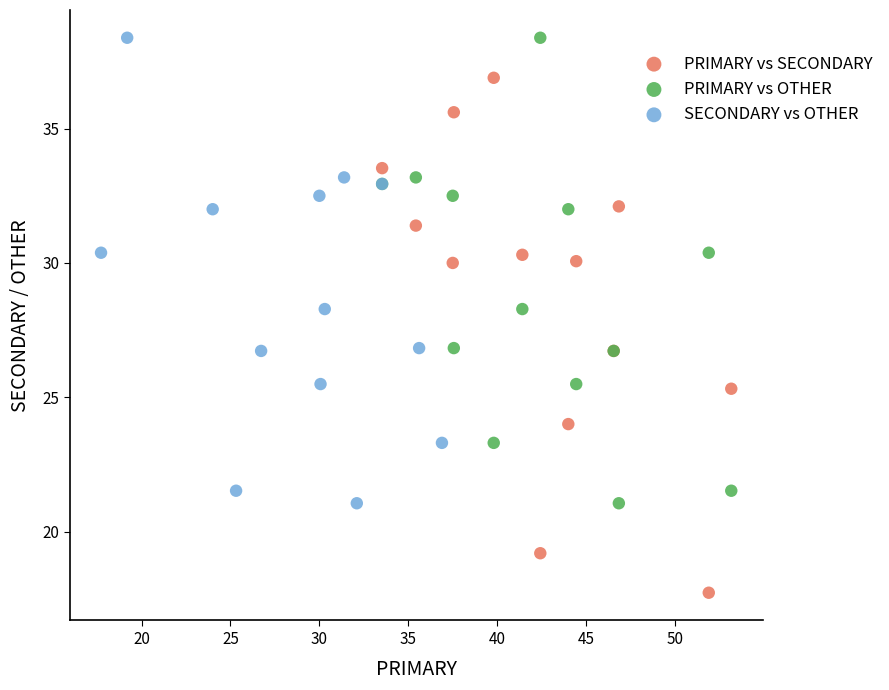

Which series reaches the minimum Y coordinate?

PRIMARY vs SECONDARY